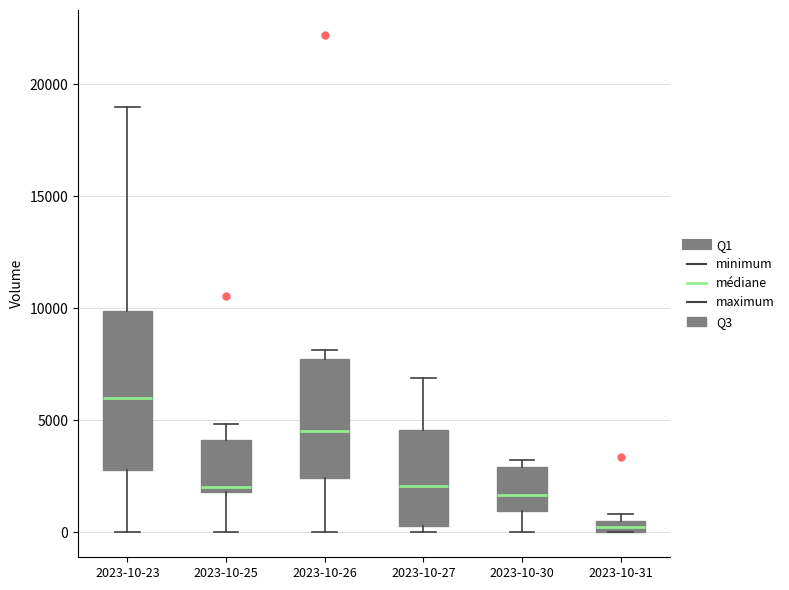

Which box is the tallest, from its lower edge to its upper edge?

2023-10-23